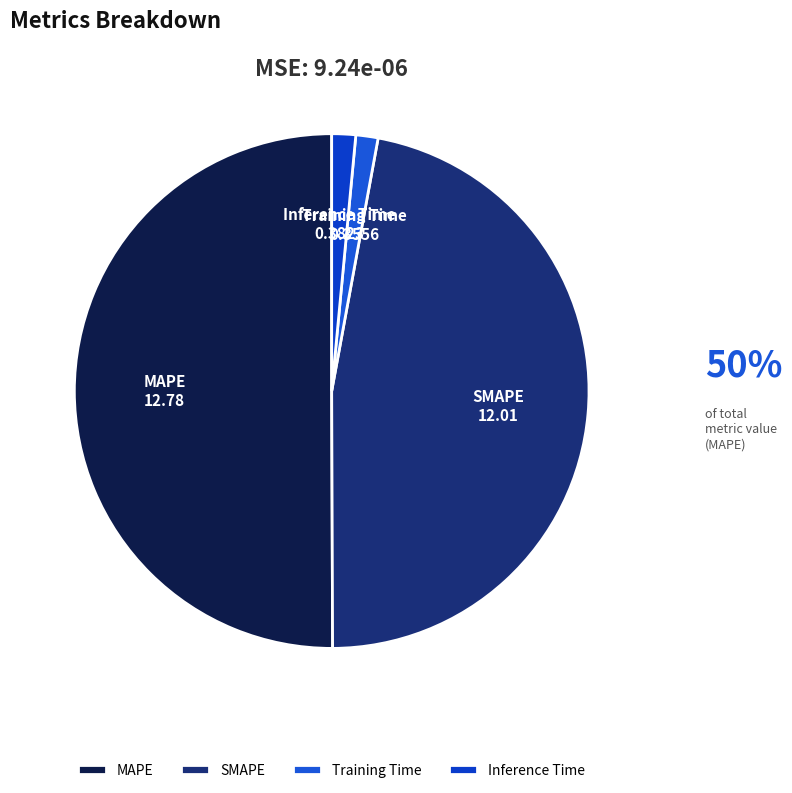

Is the sum of Training Time and MAPE greater than half?

Yes